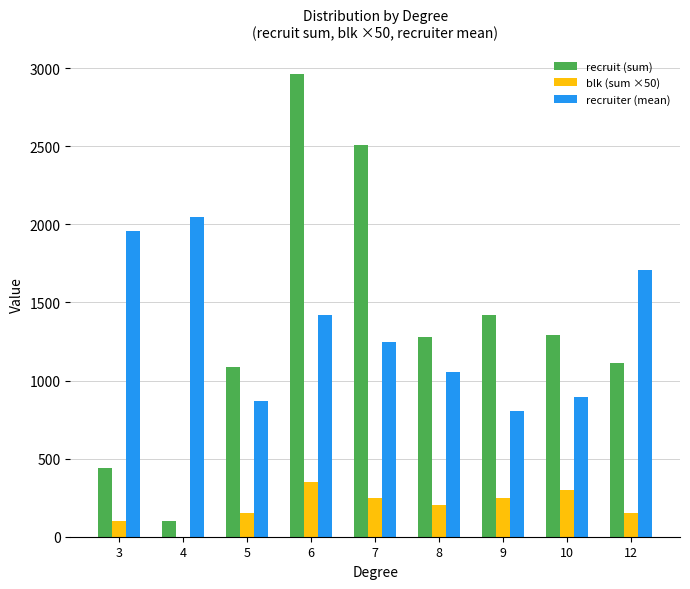

Which series changed the most between 6 and 7?

recruit (sum)